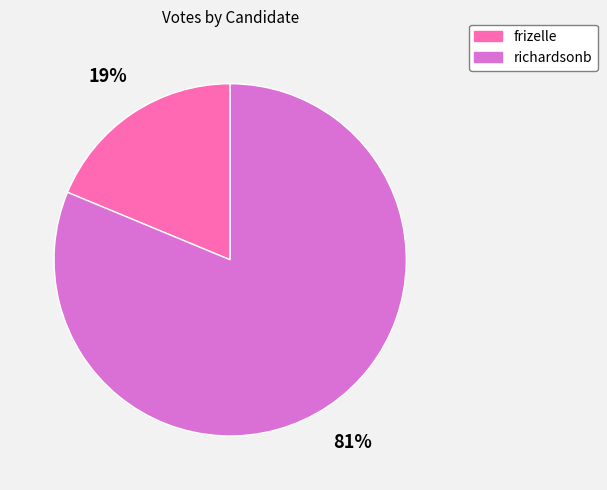

Between frizelle and richardsonb, which is larger?

richardsonb